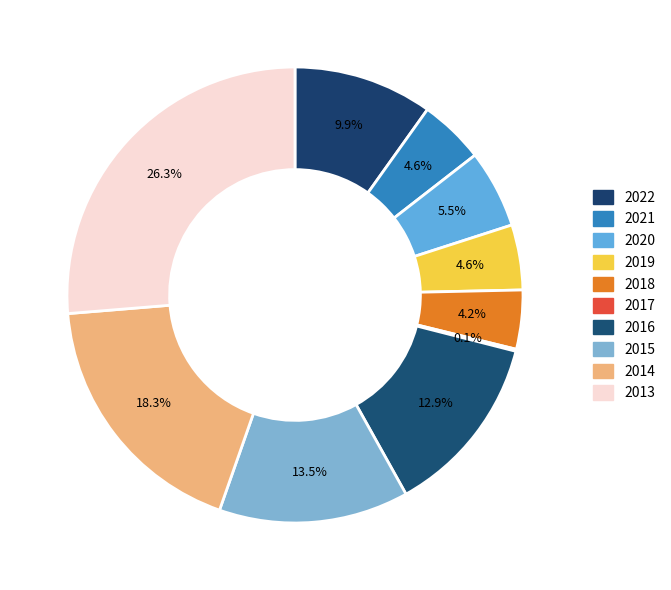

Is it true that 2020 is 1% of the pie?

False